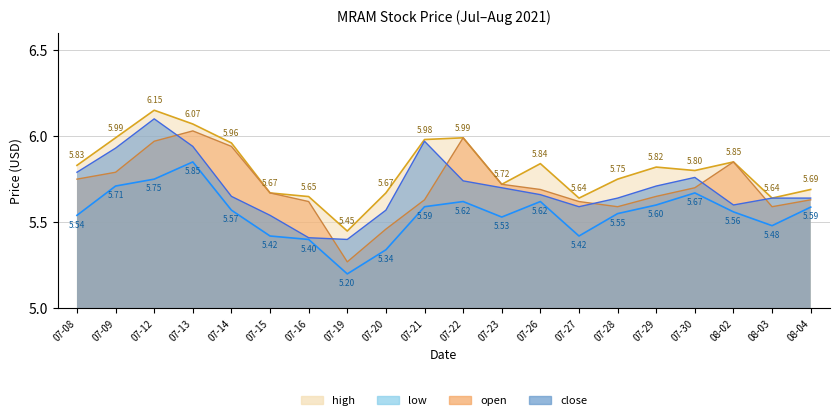

True or false: open and low cross at least once.

False